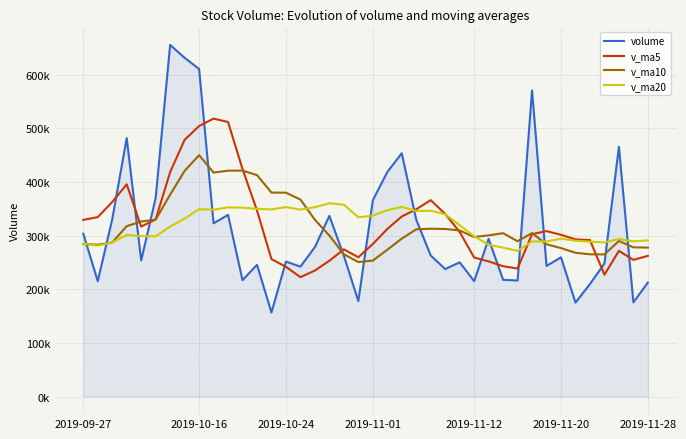

Does the chart have visible grid lines?

Yes